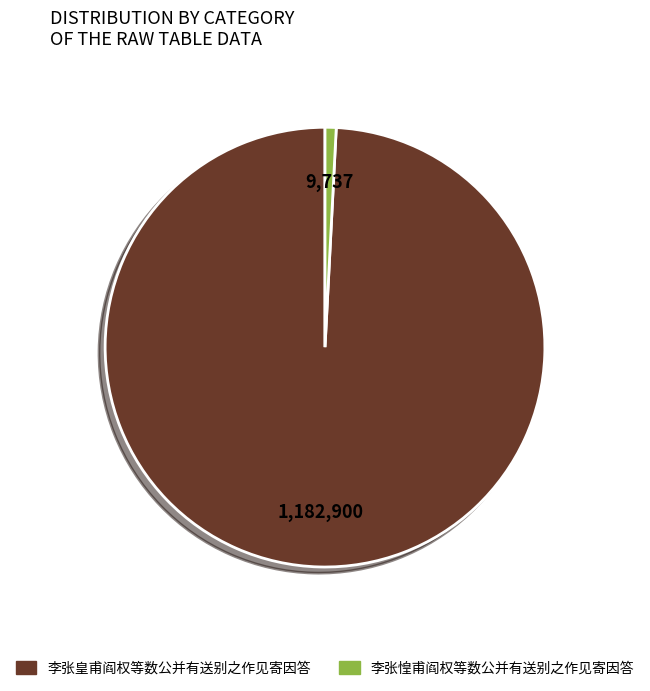

Which has a higher value, 李张惶甫阎权等数公并有送别之作见寄因答 or 李张皇甫阎权等数公并有送别之作见寄因答?

李张皇甫阎权等数公并有送别之作见寄因答